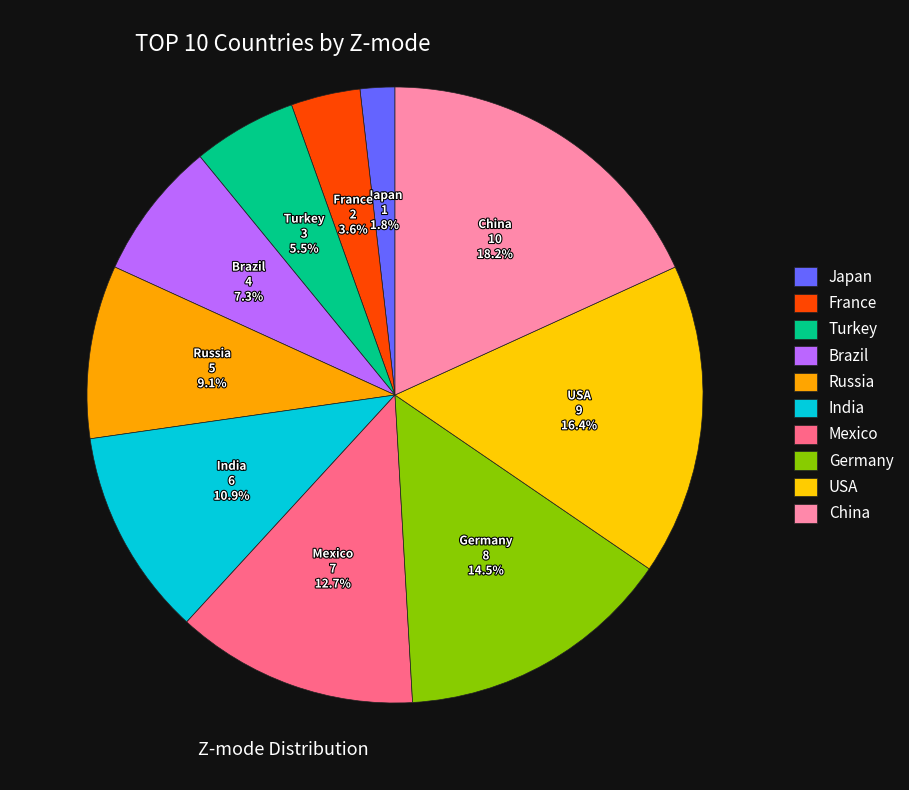

What is the smallest slice in the pie chart?

Japan